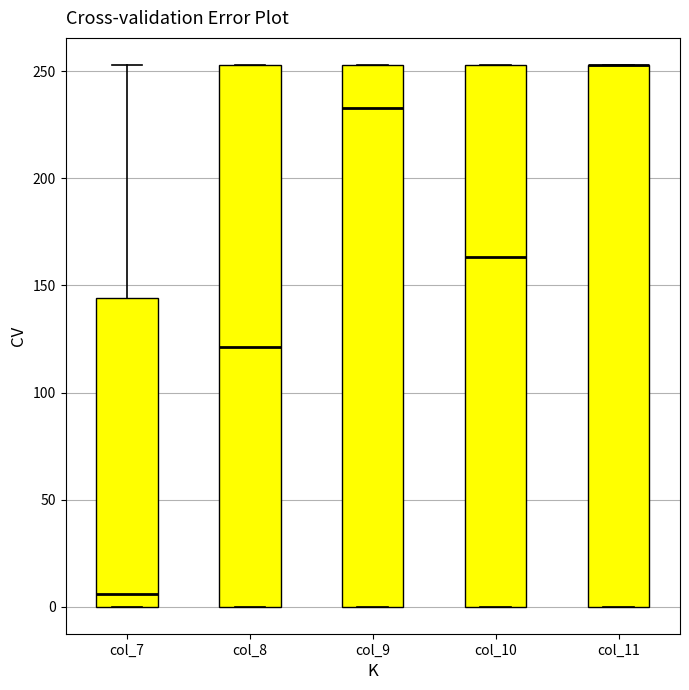

Reading left to right, read every box against the y-axis: the position of its median line, the range the box covers, and the ends of its whiskers. The values are not printed on the chart, so give them approximately, as read against the axis.

col_7: median 5, box 0 to 145, whiskers 0 to 255
col_8: median 120, box 0 to 255, whiskers 0 to 255
col_9: median 235, box 0 to 255, whiskers 0 to 255
col_10: median 165, box 0 to 255, whiskers 0 to 255
col_11: median 255 (drawn on the box's upper edge), box 0 to 255, whiskers 0 to 255